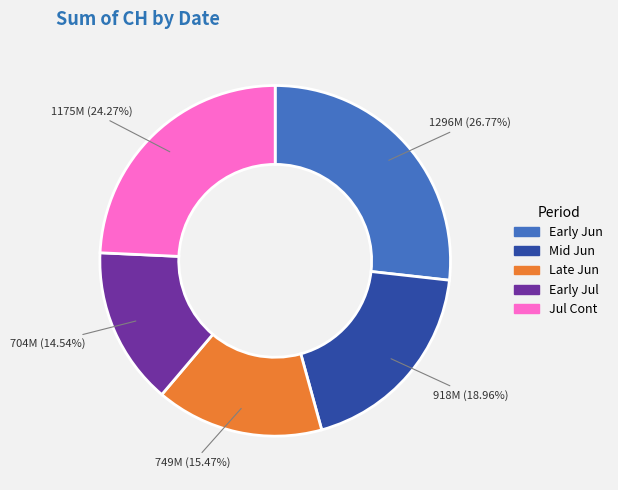

Is the sum of Mid Jun and Jul Cont greater than half?

No